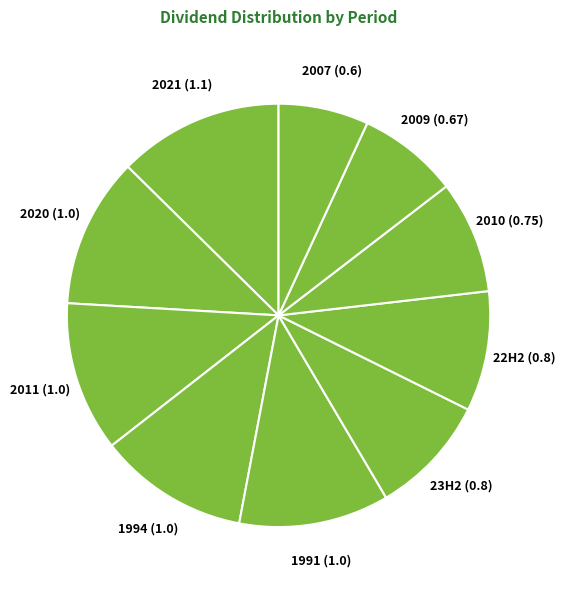

Which slice is the largest?

2021 (1.1)